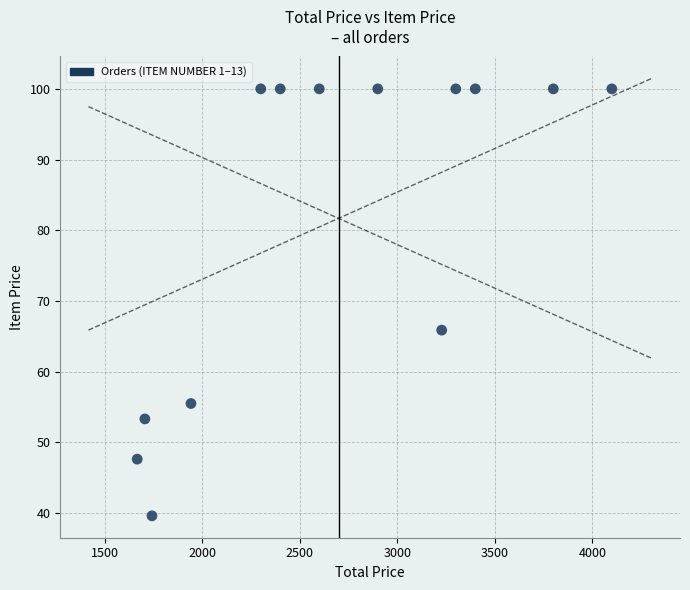

What is the range of Y values (max minus min)?

60.4